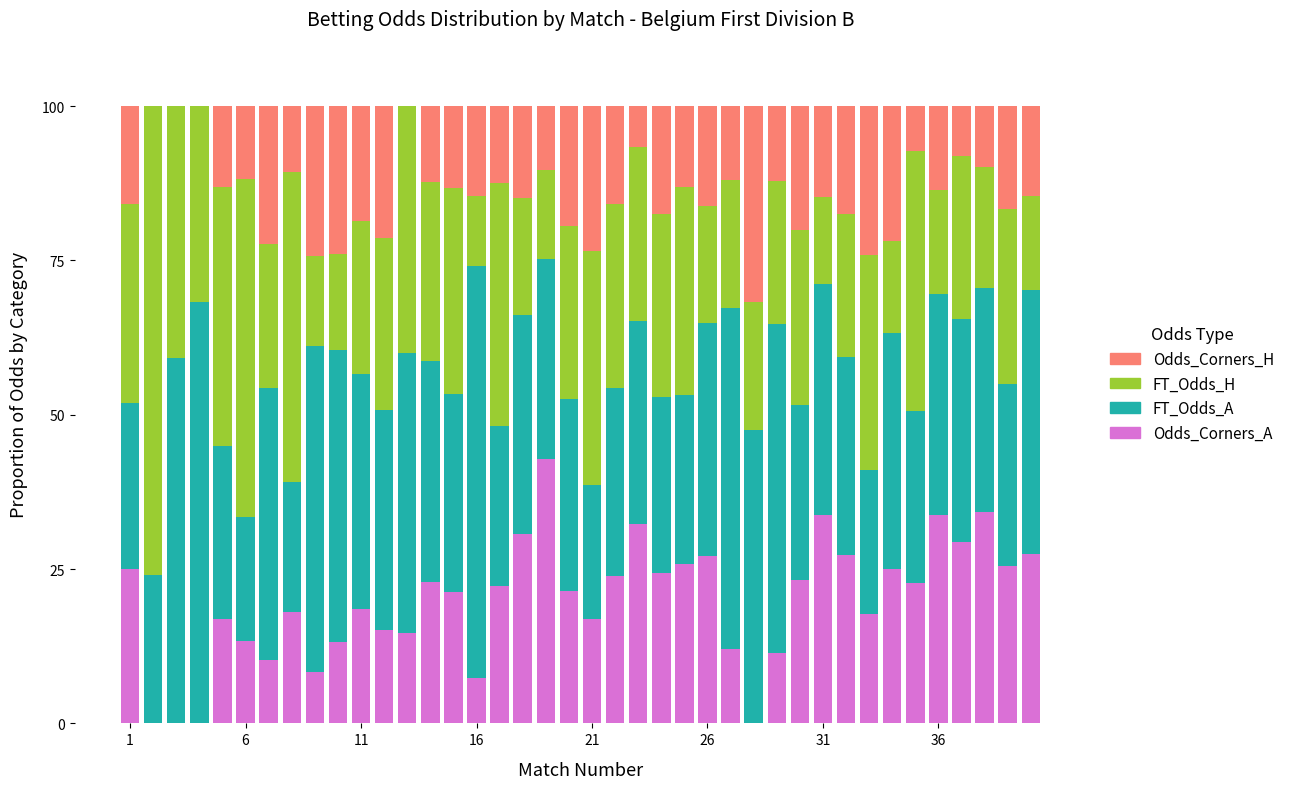

What is the highest value of the Odds_Corners_A series?

42.8